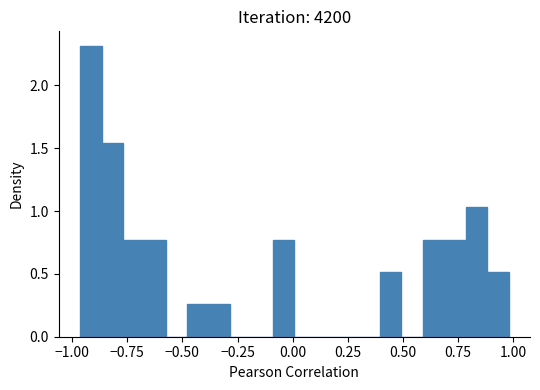

Read against the x-axis, roughly where is the centre of the tallest bar?

-0.90